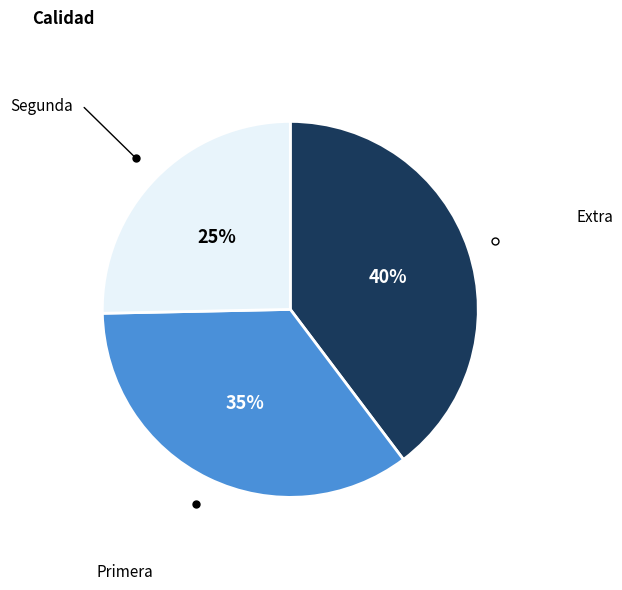

Is there any slice that represents more than half of the pie?

No